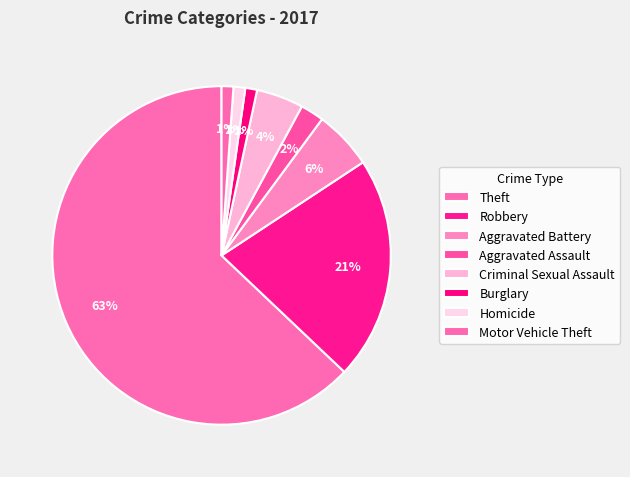

Count the number of slices in the pie.

8